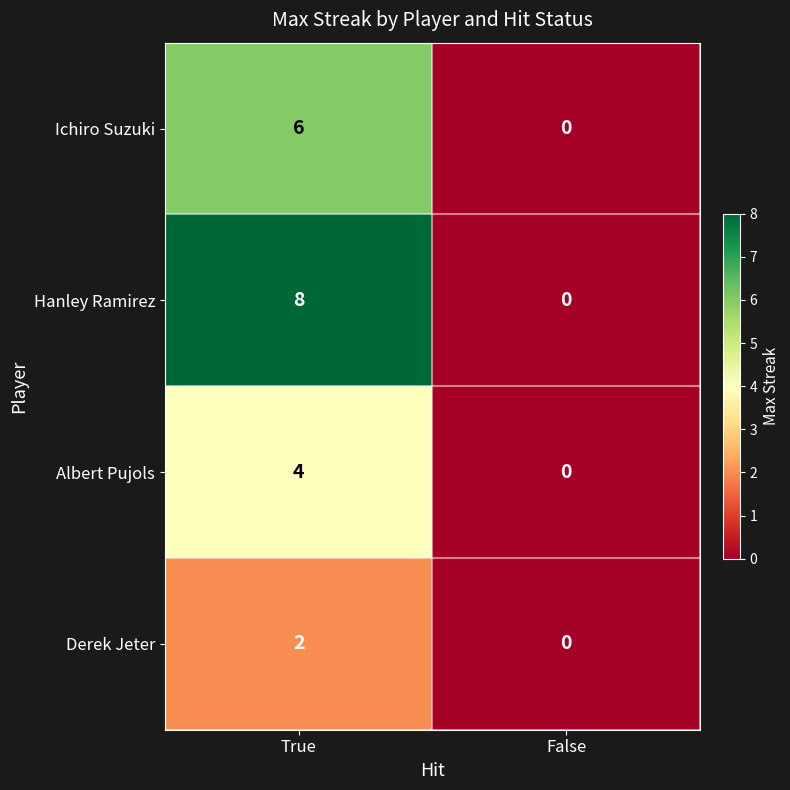

What is the difference between the maximum and minimum values in the Albert Pujols series?

4